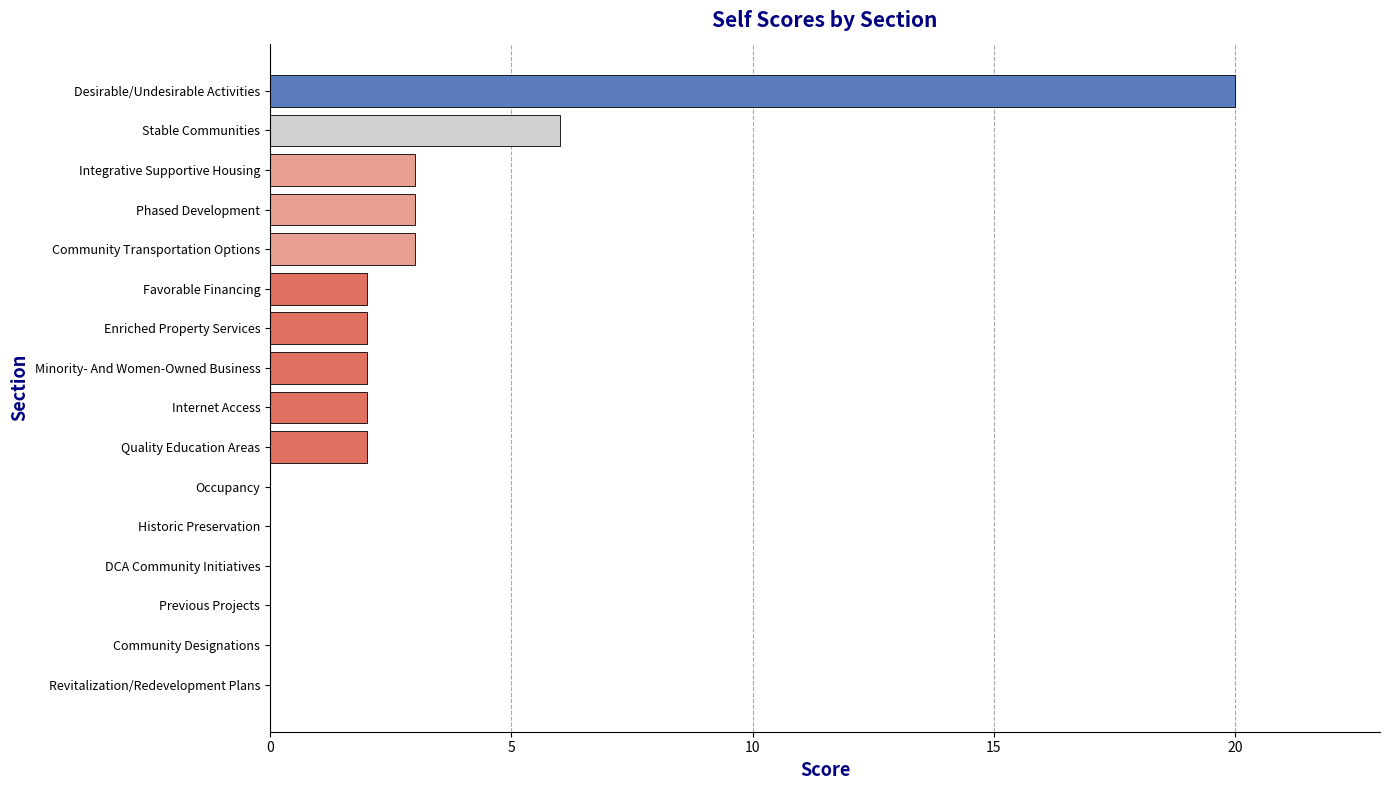

How many series are shown in this chart?

1